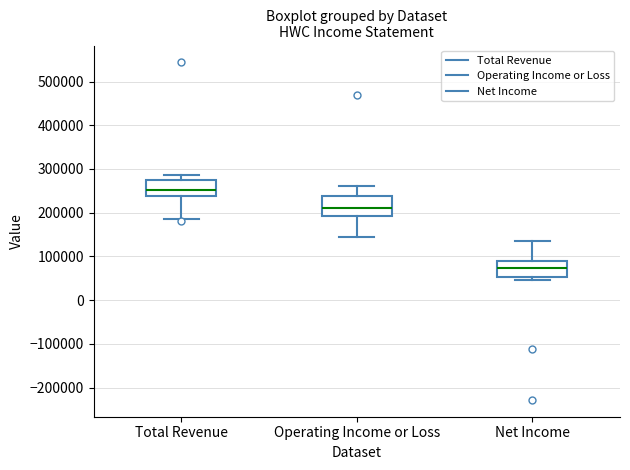

Where does the upper whisker of the box for Operating Income or Loss end on the y-axis? The values are not printed on the chart, so give them approximately, as read against the axis.

260000